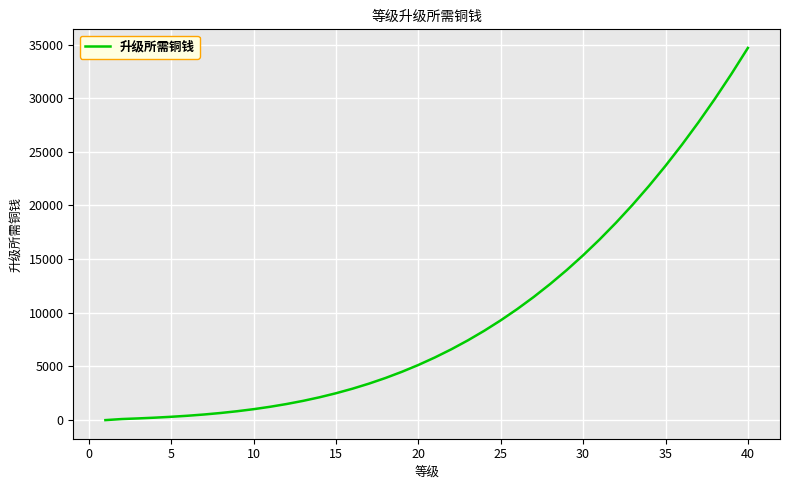

What is the greatest value displayed?

34680